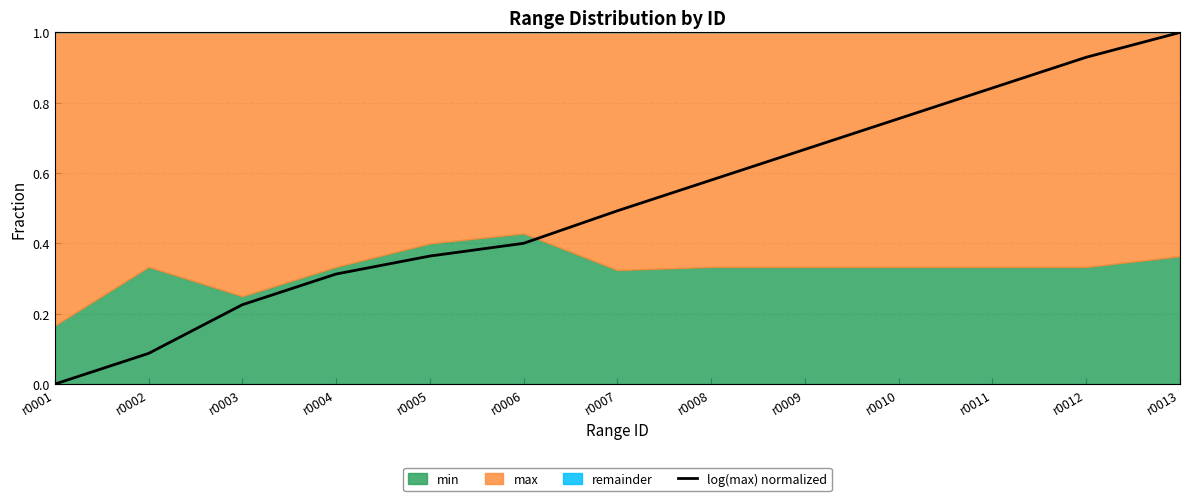

What is the highest value of the log(max) normalized series?

1.0